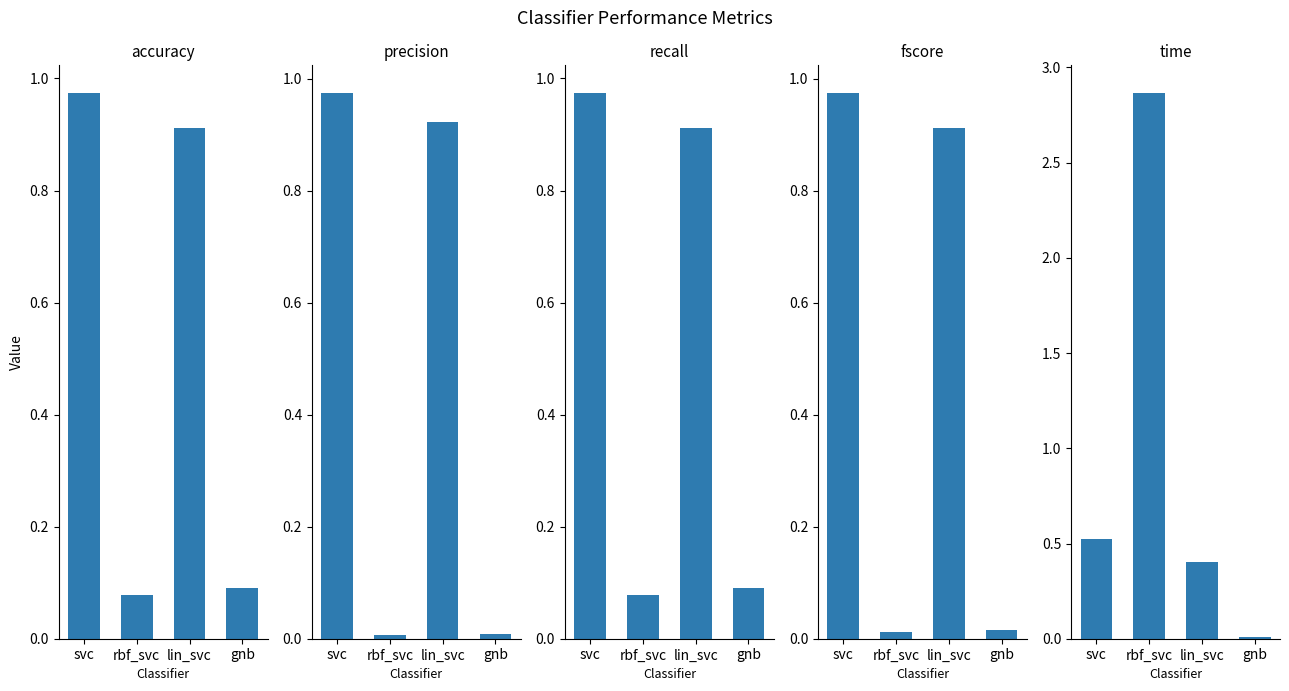

Which series changed the most between rbf_svc and lin_svc?

time